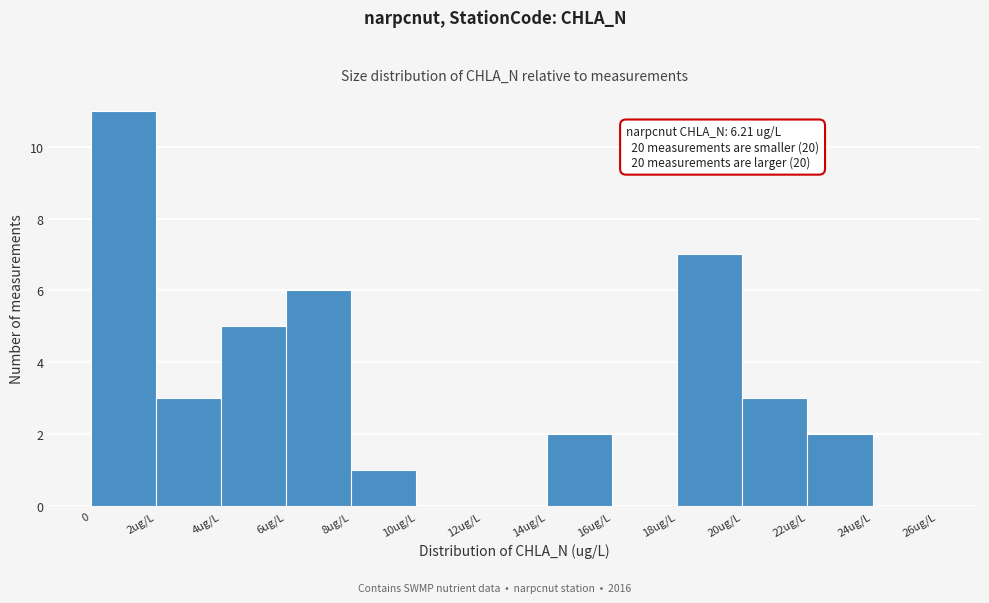

Reading right to left, transcribe all the data shown in this chart.

24ug/L=0	22ug/L=2	20ug/L=3	18ug/L=7	16ug/L=0	14ug/L=2	12ug/L=0	10ug/L=0	8ug/L=1	6ug/L=6	4ug/L=5	2ug/L=3	0=11